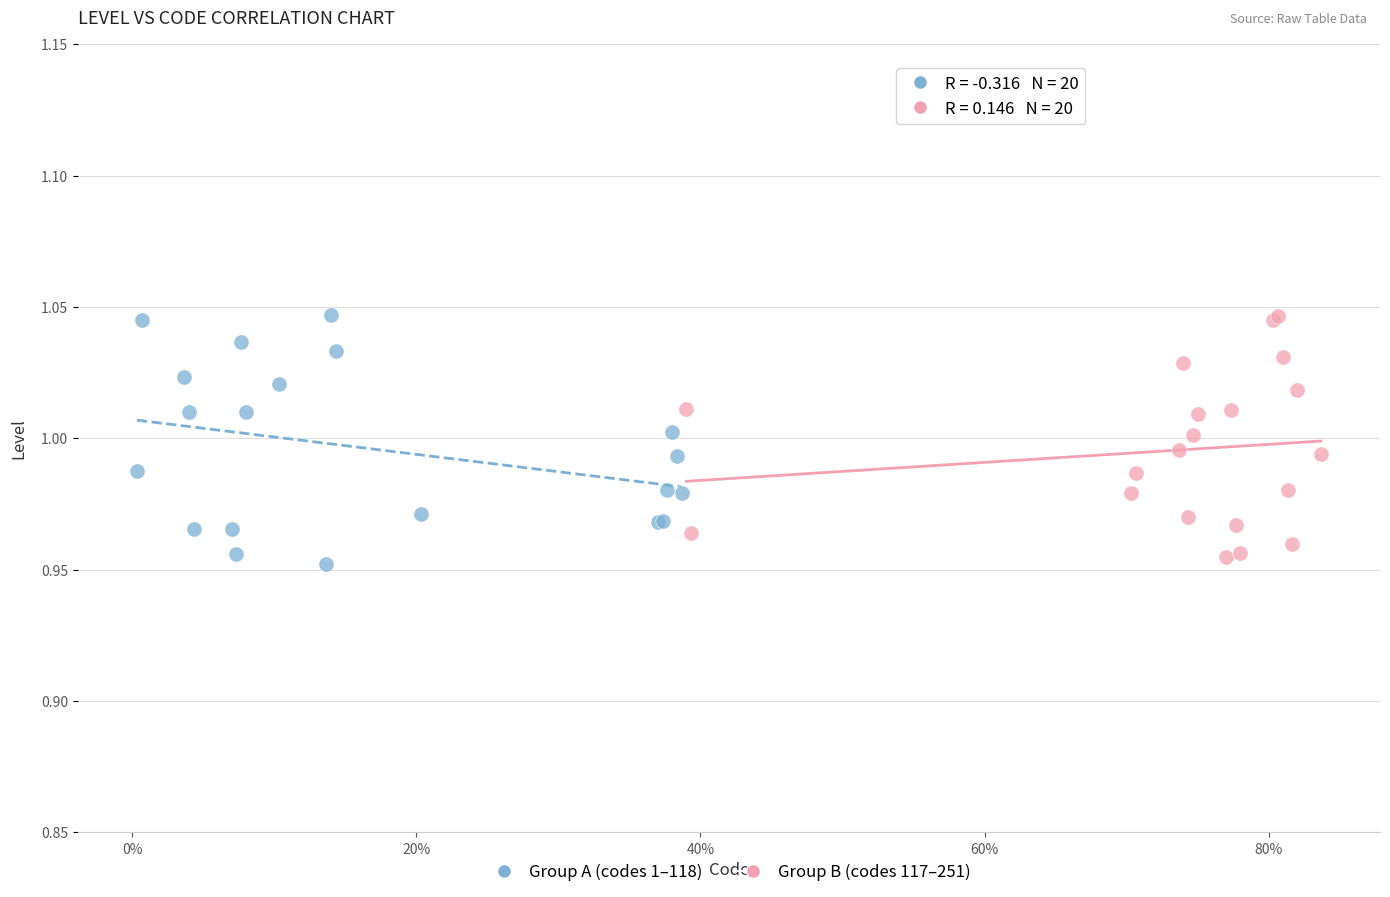

Which series contains the lowest Y value?

Group A (codes 1–118)